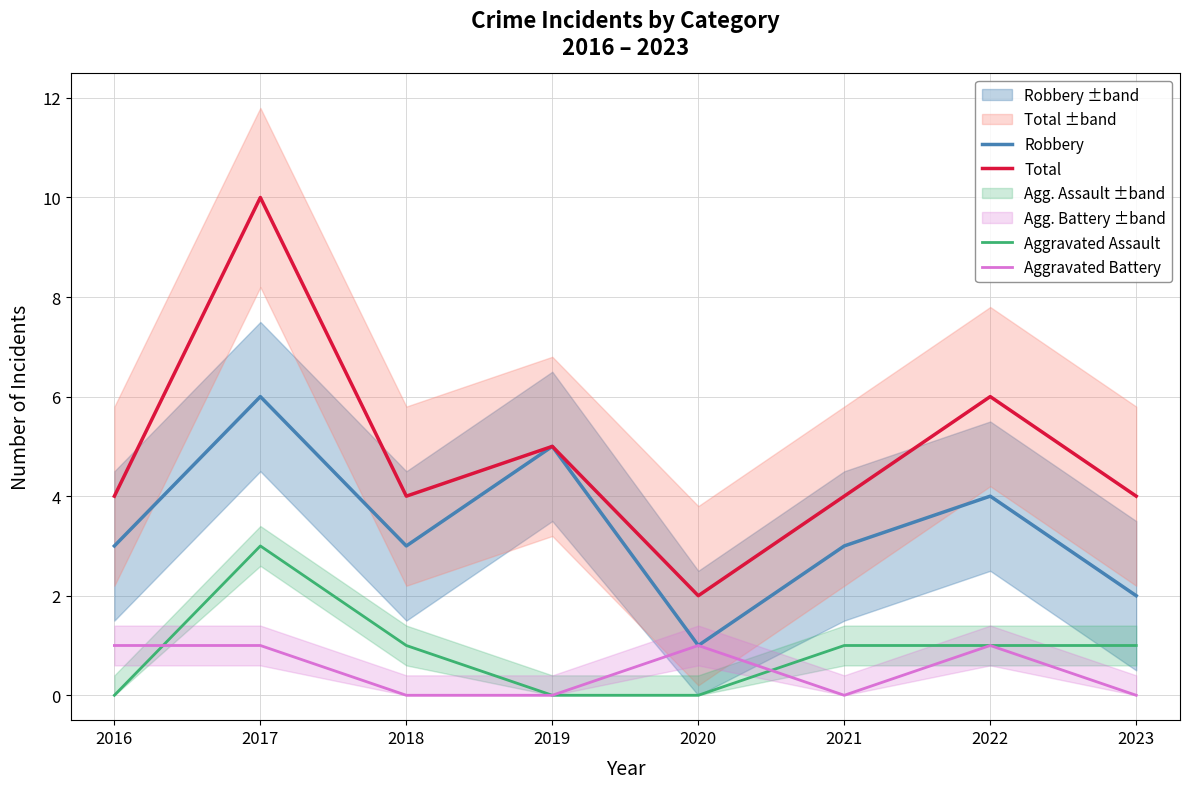

How many values in the Robbery series are below 3?

2